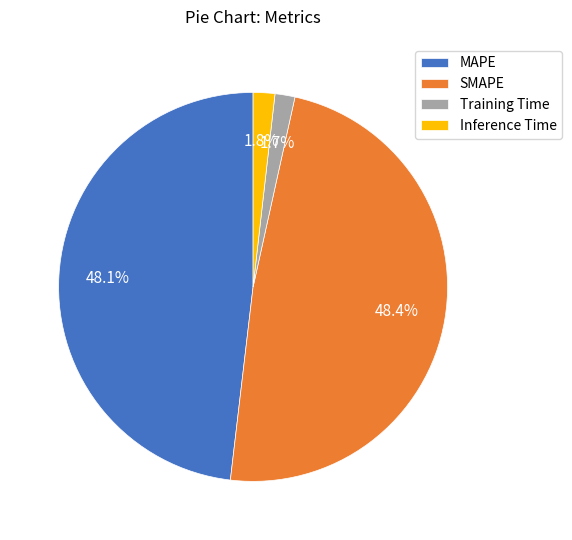

Which has a higher value, SMAPE or Inference Time?

SMAPE